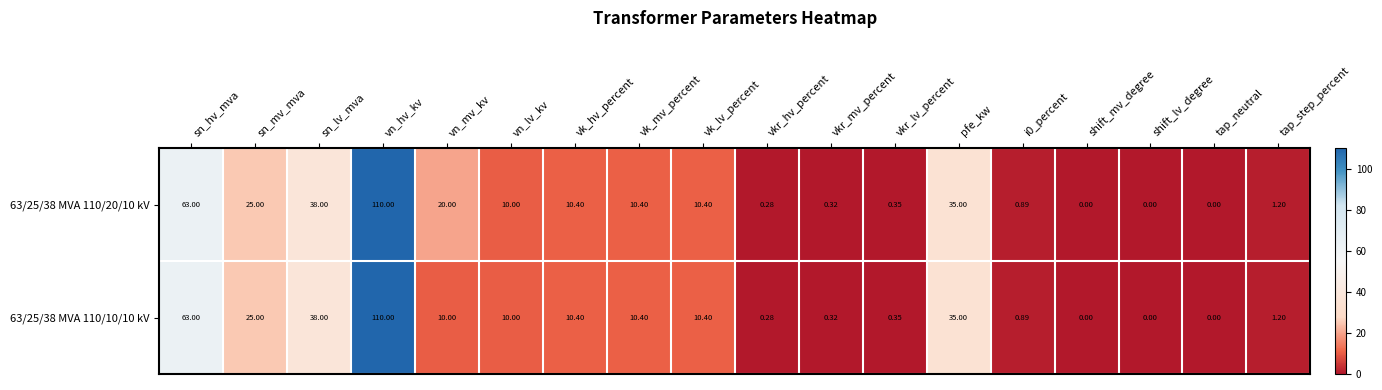

How many positive values does the 63/25/38 MVA 110/20/10 kV series have?

15